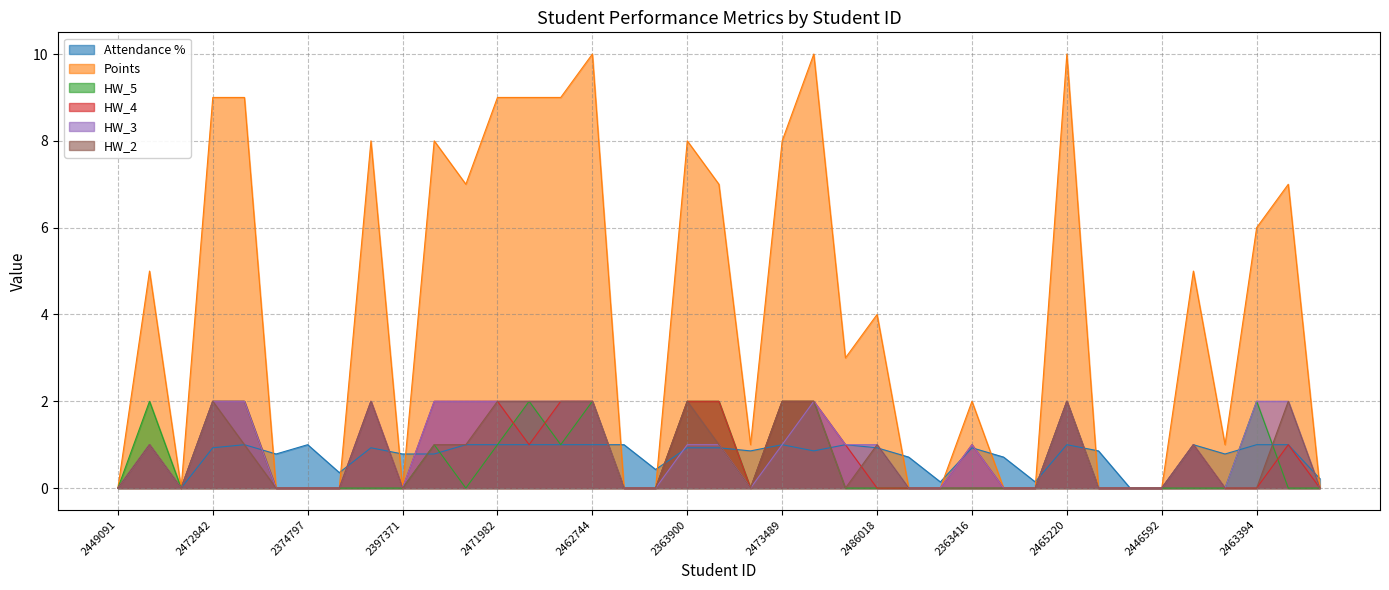

What is the average value of the Attendance % series?

0.7